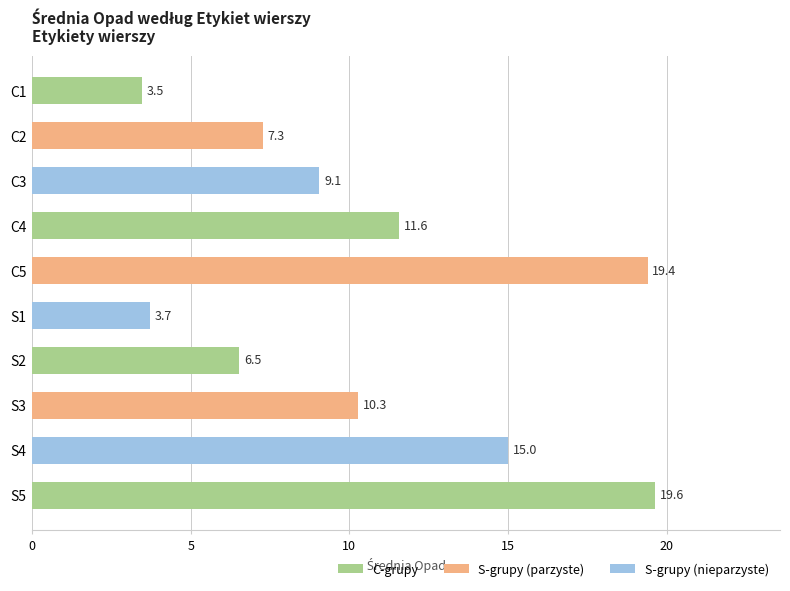

Reading top to bottom, extract all data points from this chart.

C1=3.5	C2=7.3	C3=9.1	C4=11.6	C5=19.4	S1=3.7	S2=6.5	S3=10.3	S4=15.0	S5=19.6